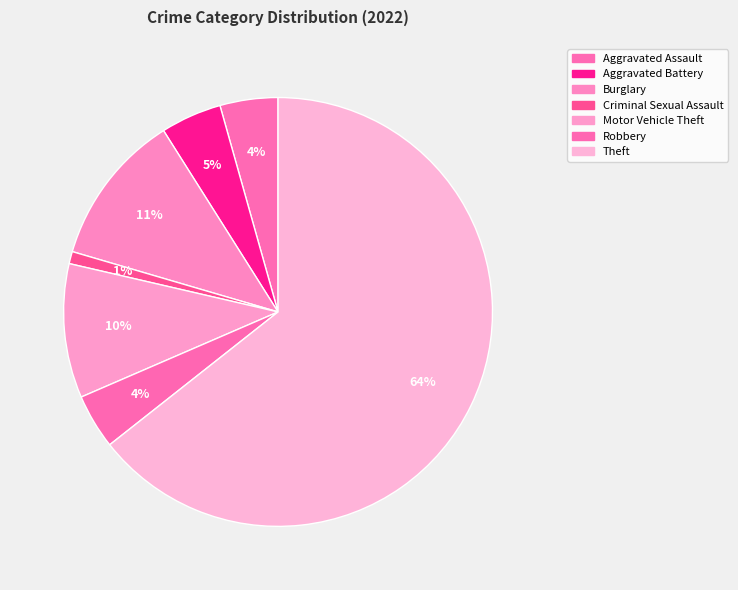

Combined, what portion of the pie is Robbery and Aggravated Assault?

8.5%